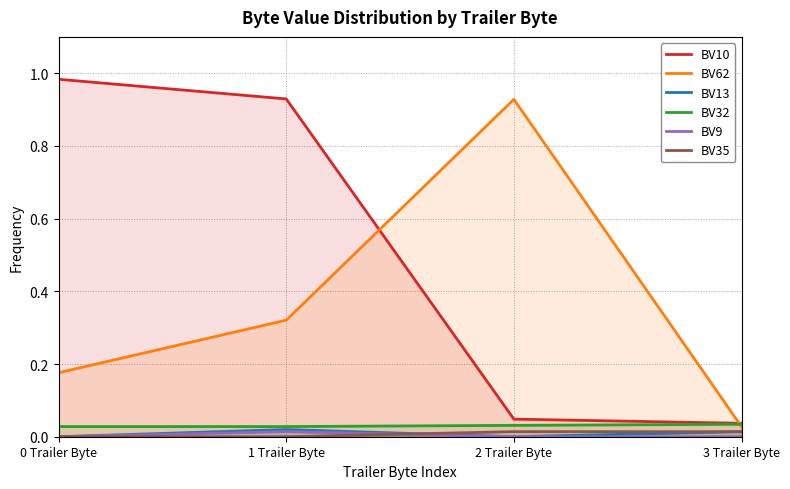

Is the value of BV32 at 1 Trailer Byte greater than the value of BV9 at 0 Trailer Byte?

Yes